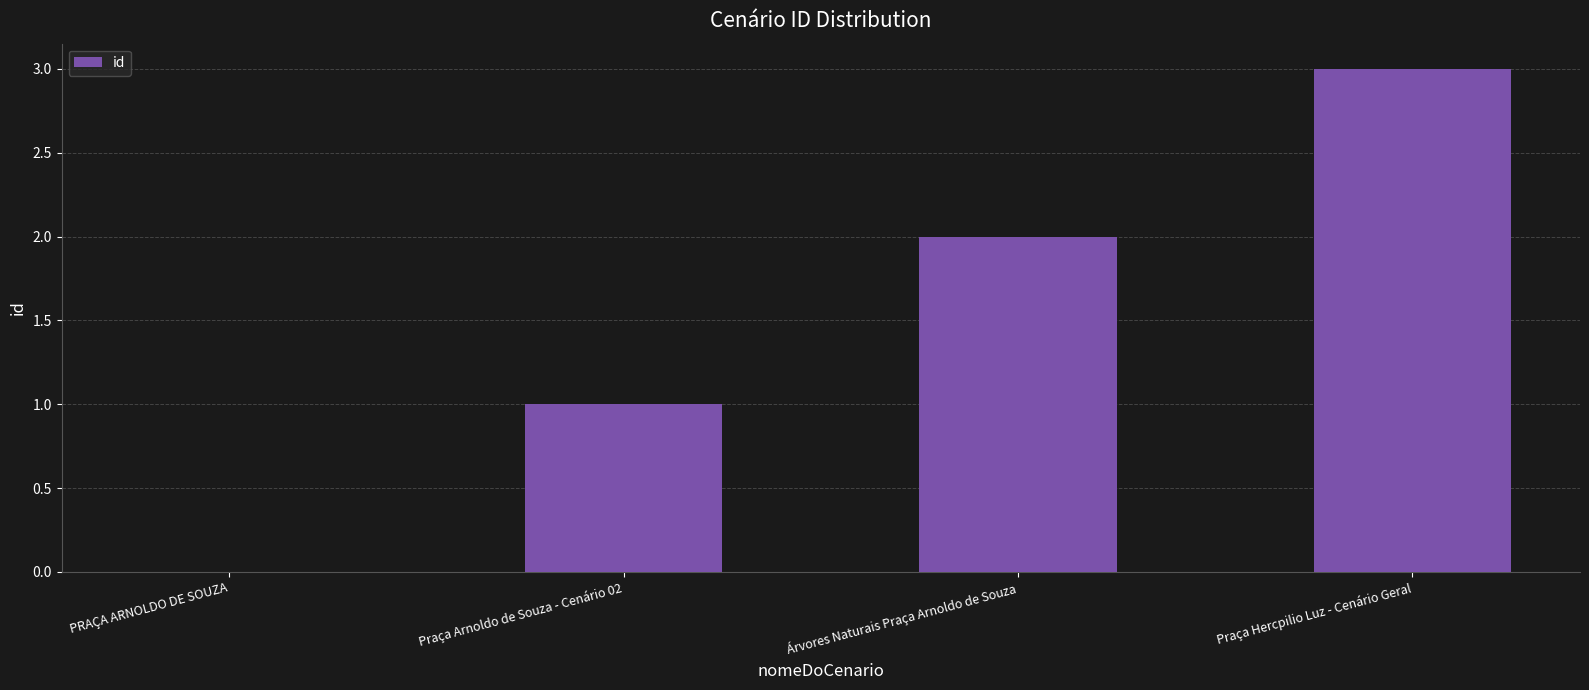

The chart shows a value of 1 at Praça Arnoldo de Souza - Cenário 02. True or false?

True